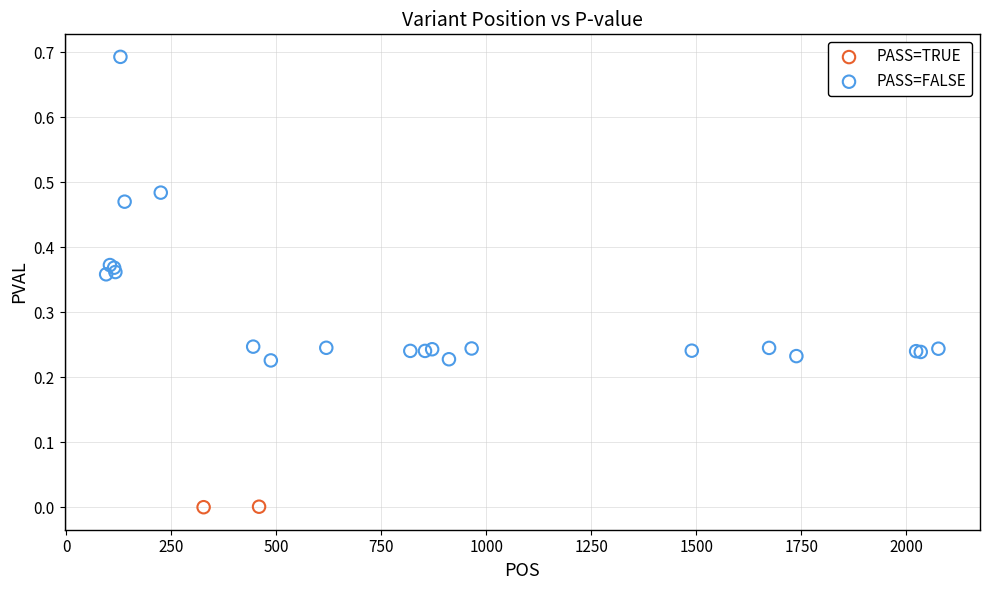

What are all the series names shown in the legend?

PASS=TRUE, PASS=FALSE